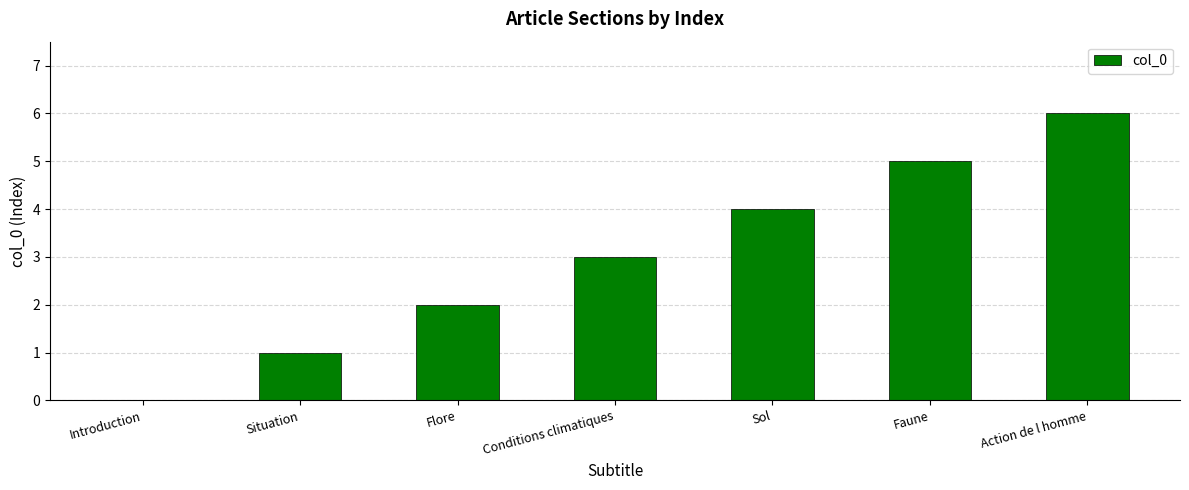

True or false: the data shows 4 at Sol.

True